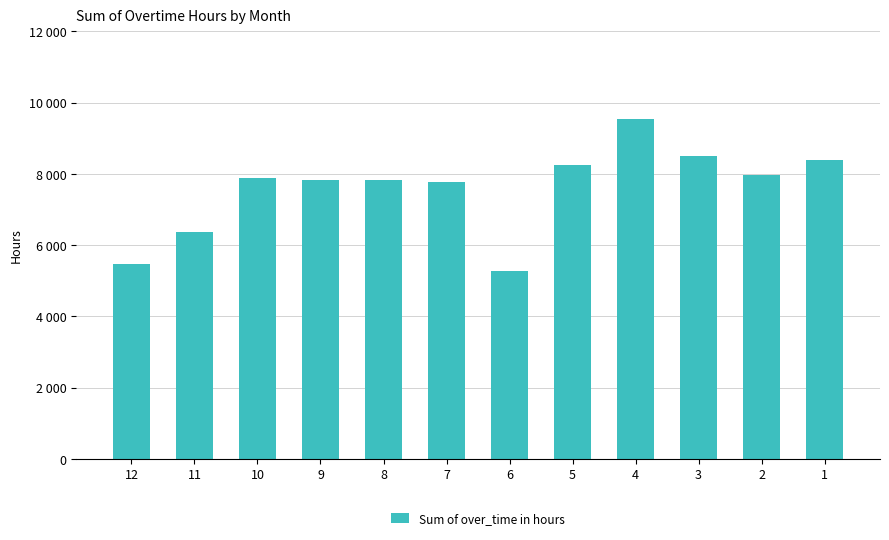

True or false: the data shows 13343.1 at 4.

False